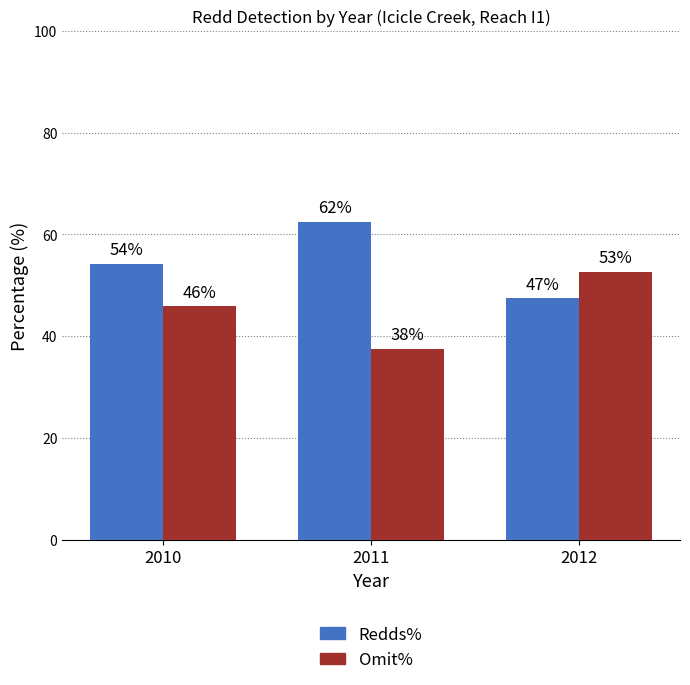

What is the maximum value shown in the chart?

62.5